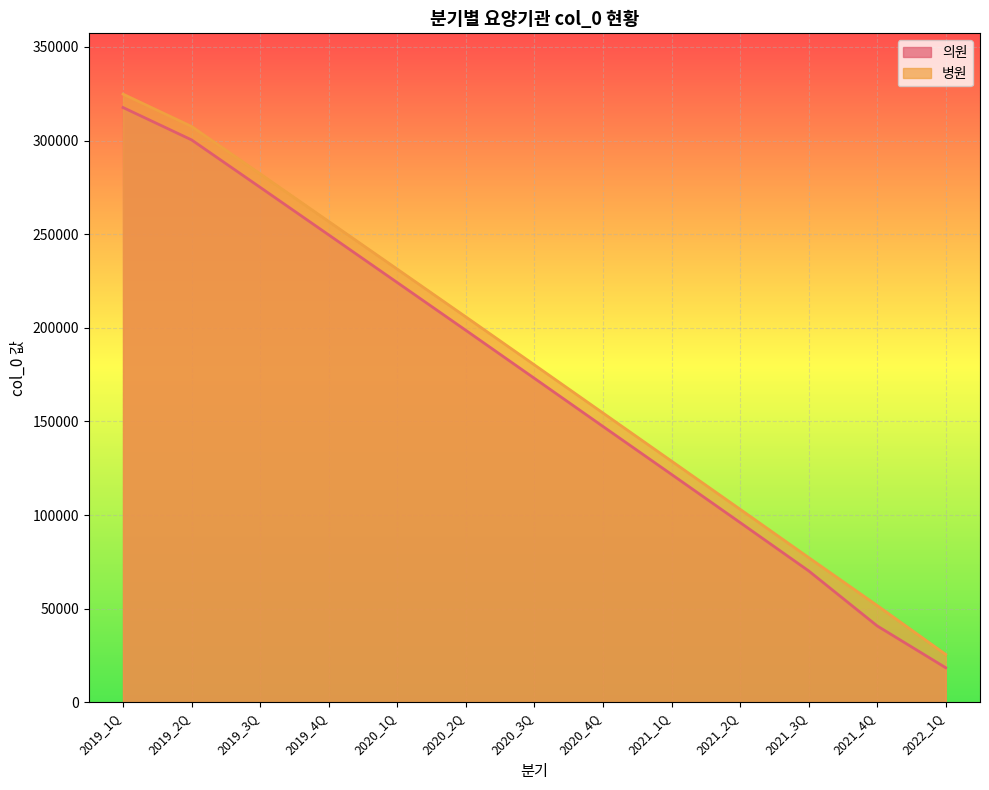

What position from the left is 2020_3Q?

7